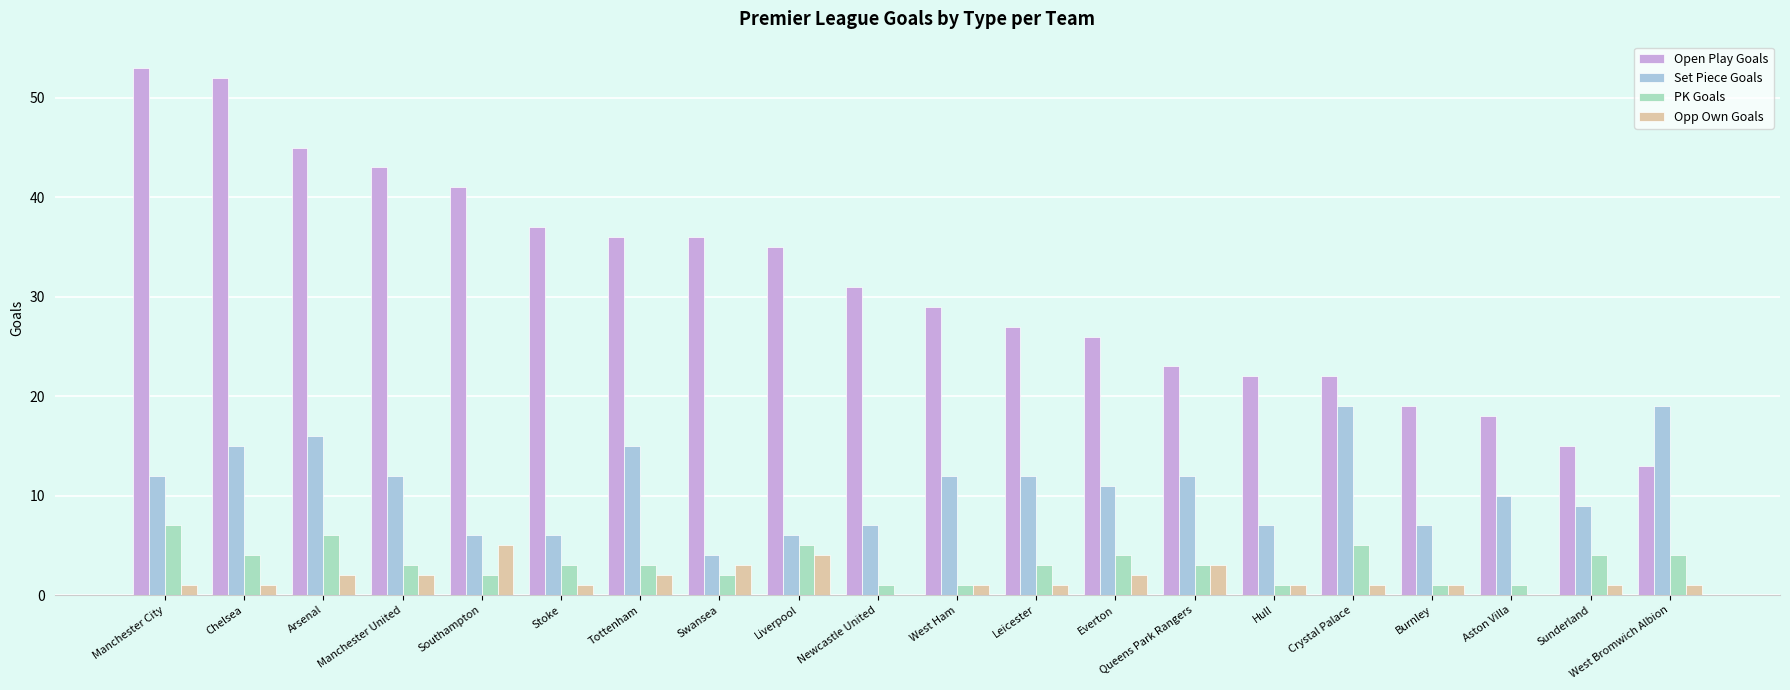

What is the sum of all Opp Own Goals values?

33